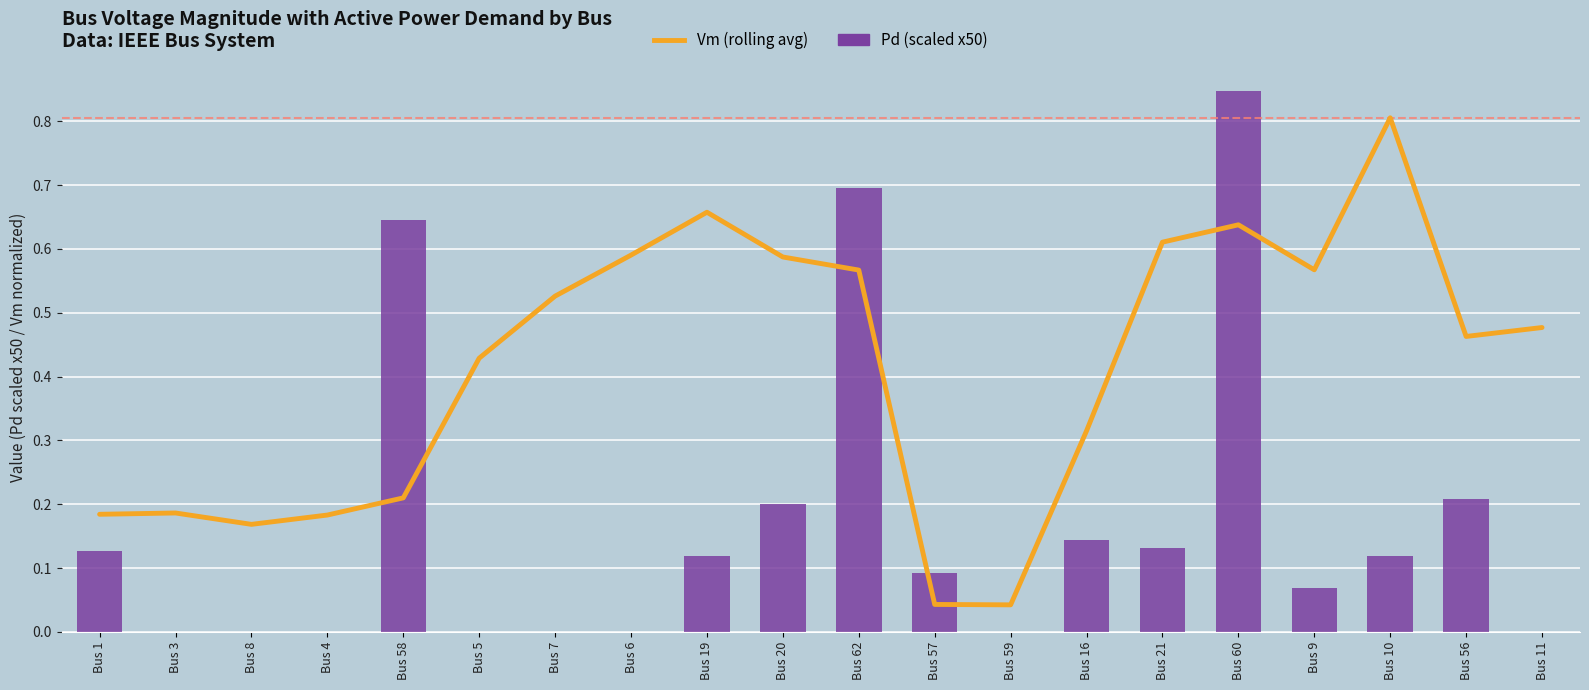

Are the bars horizontal?

No